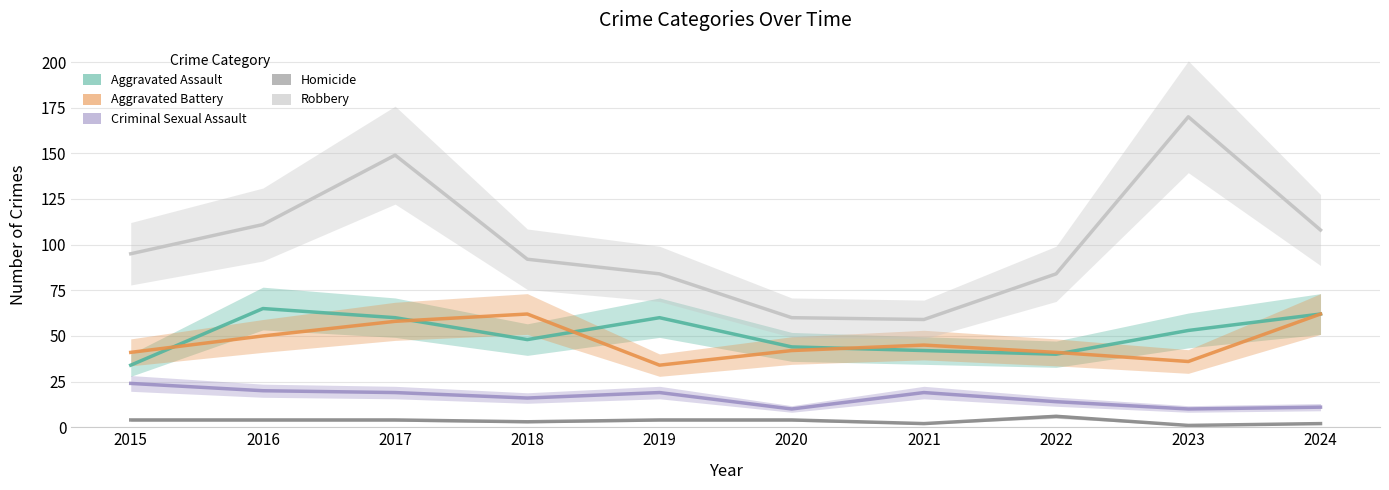

What are all the series names shown in the legend?

Aggravated Assault, Aggravated Battery, Criminal Sexual Assault, Homicide, Robbery